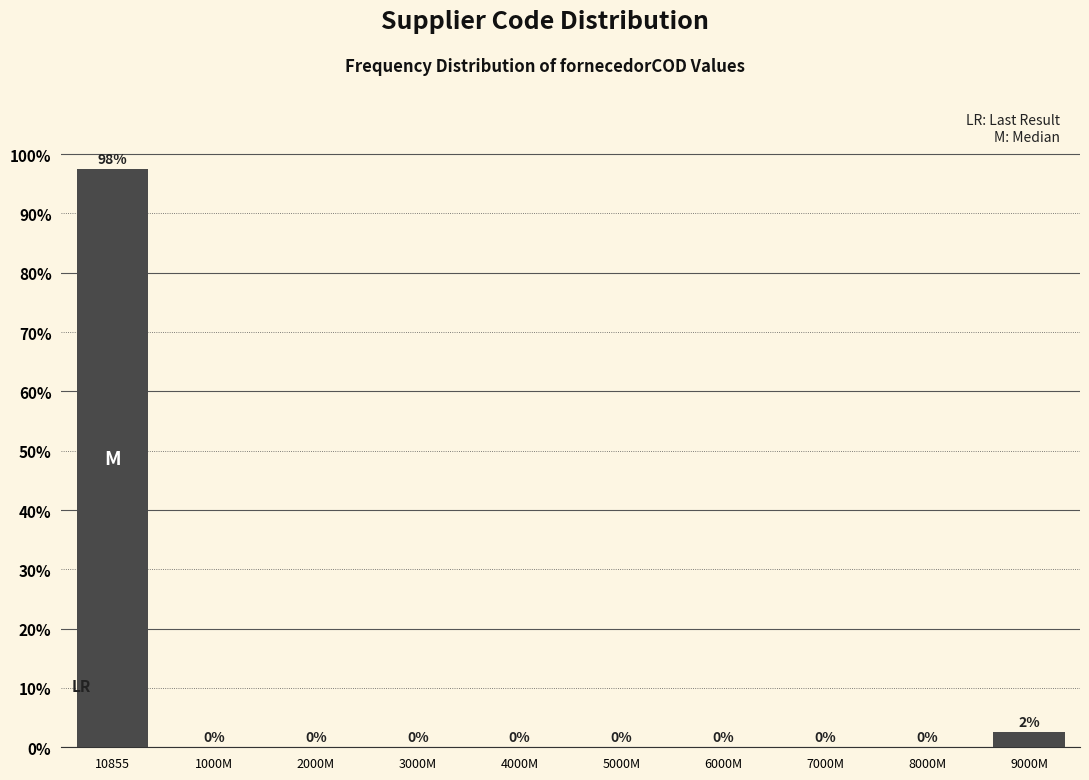

At which label is the value closest to 48?

9000M